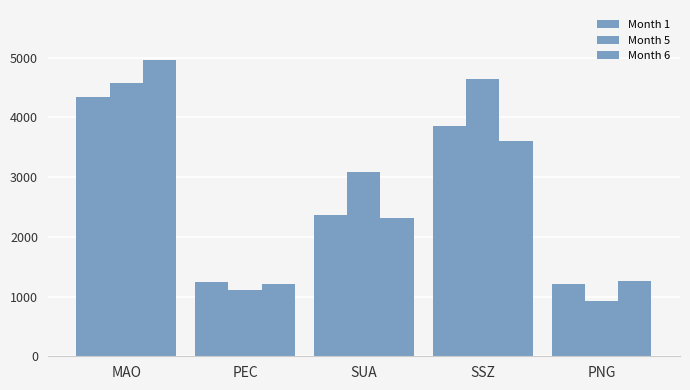

Reading right to left, list all the values displayed in this chart.

Month 1: 1215	3859	2361	1244	4345
Month 5: 929	4652	3082	1106	4578
Month 6: 1264	3606	2314	1207	4965